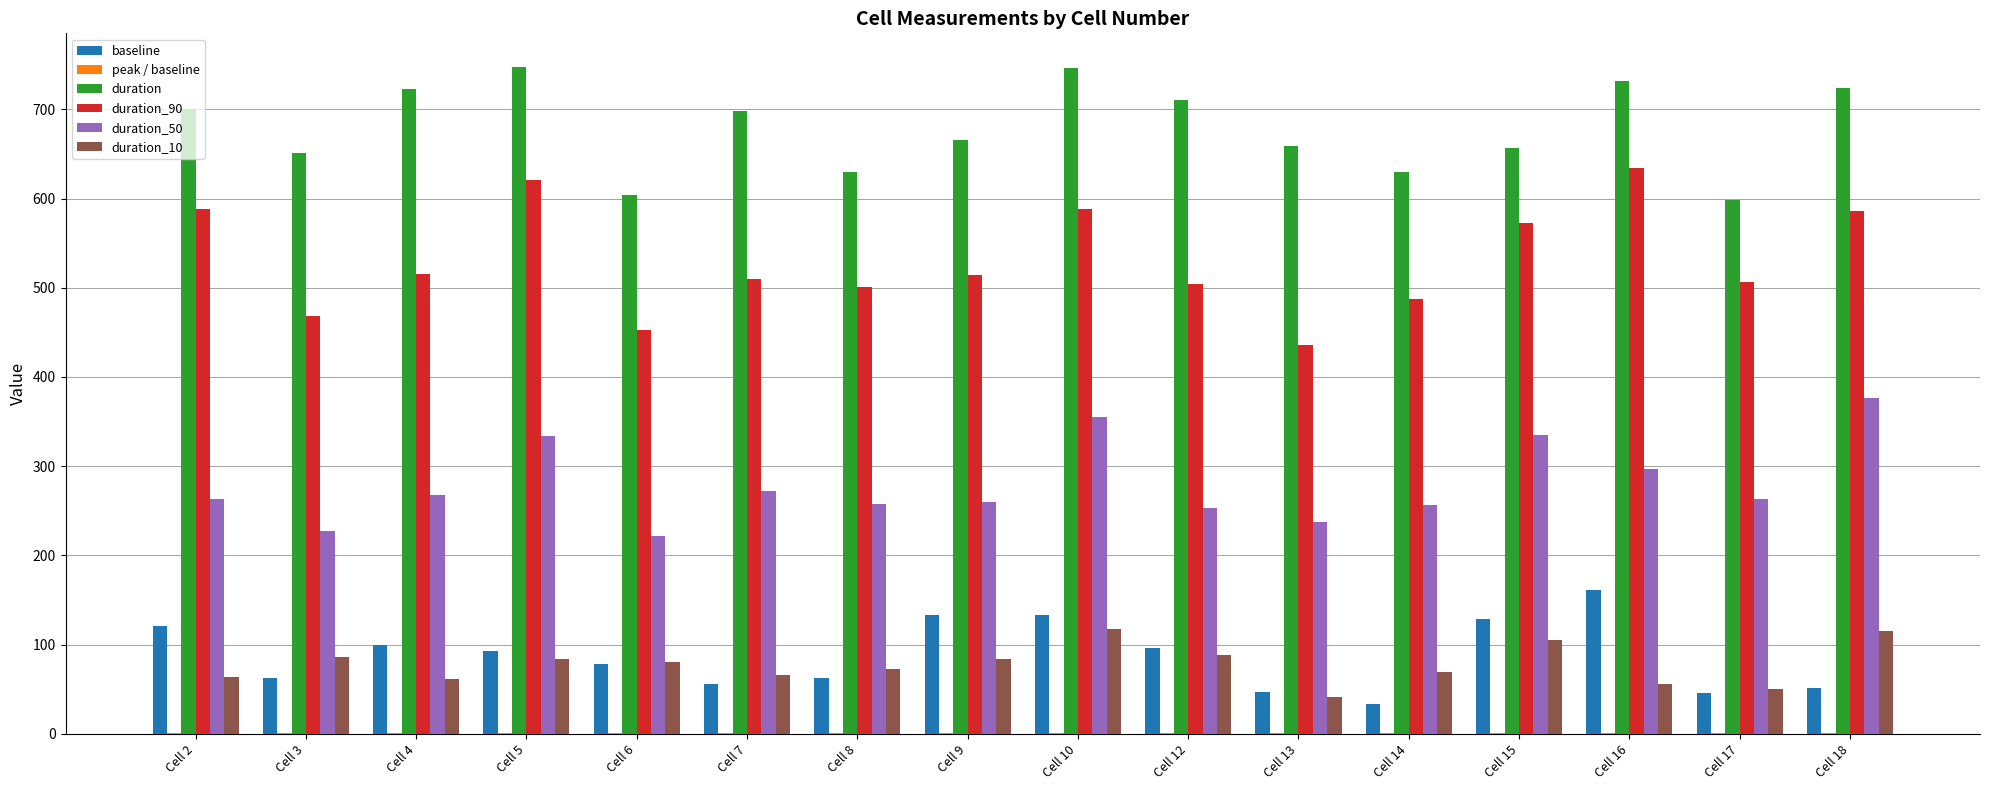

What is the spread (max minus min) of values at Cell 8?

629.0